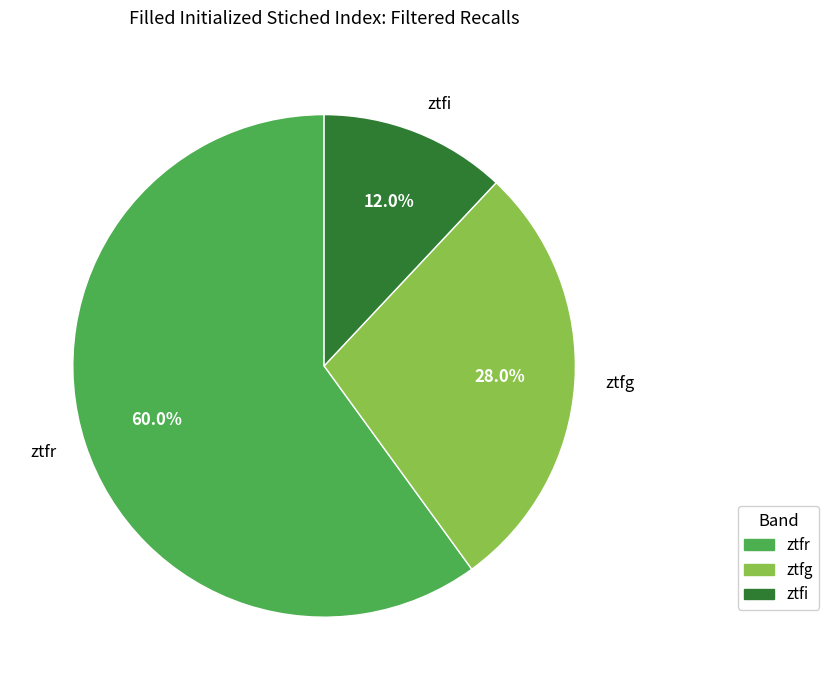

Do ztfg and ztfr together represent more than half of the pie?

Yes